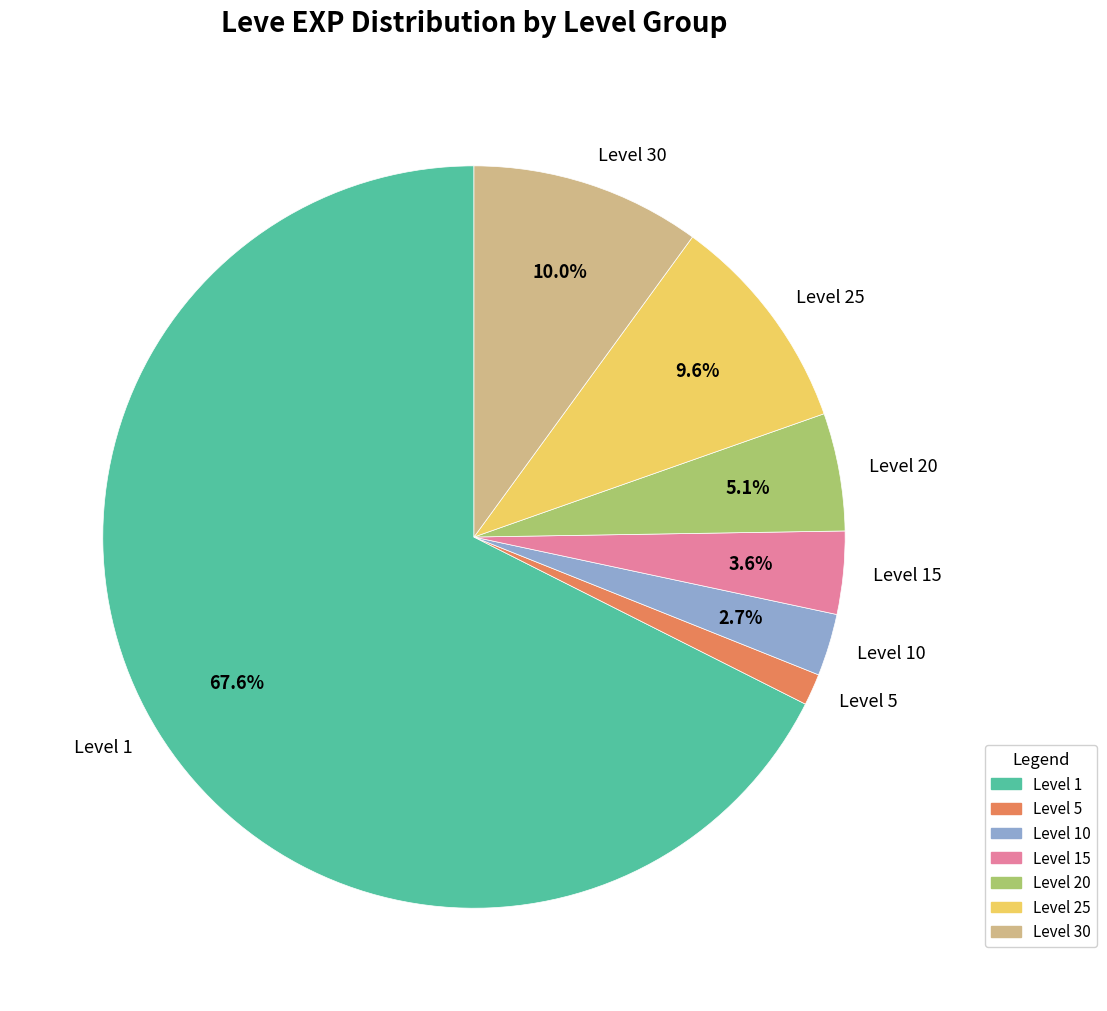

What portion of the pie excludes Level 25?

90.4%